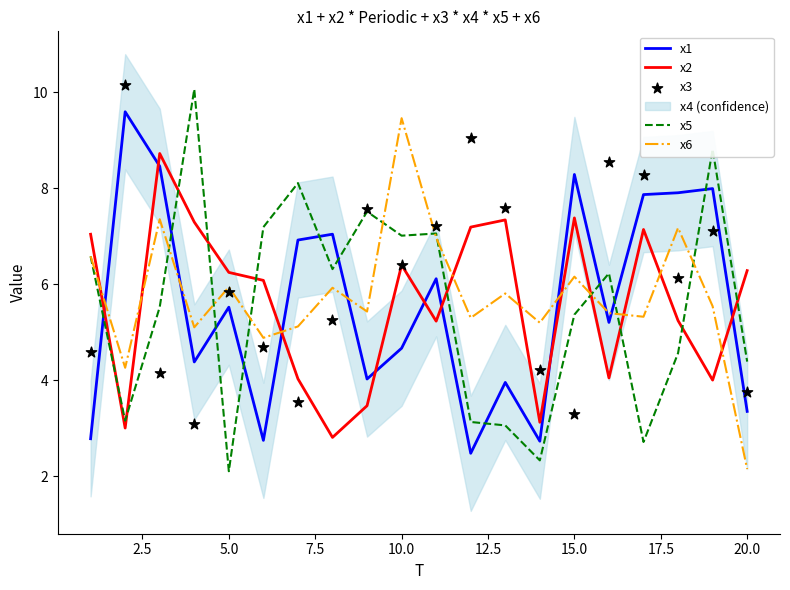

Which series has the widest spread of Y values?

x5